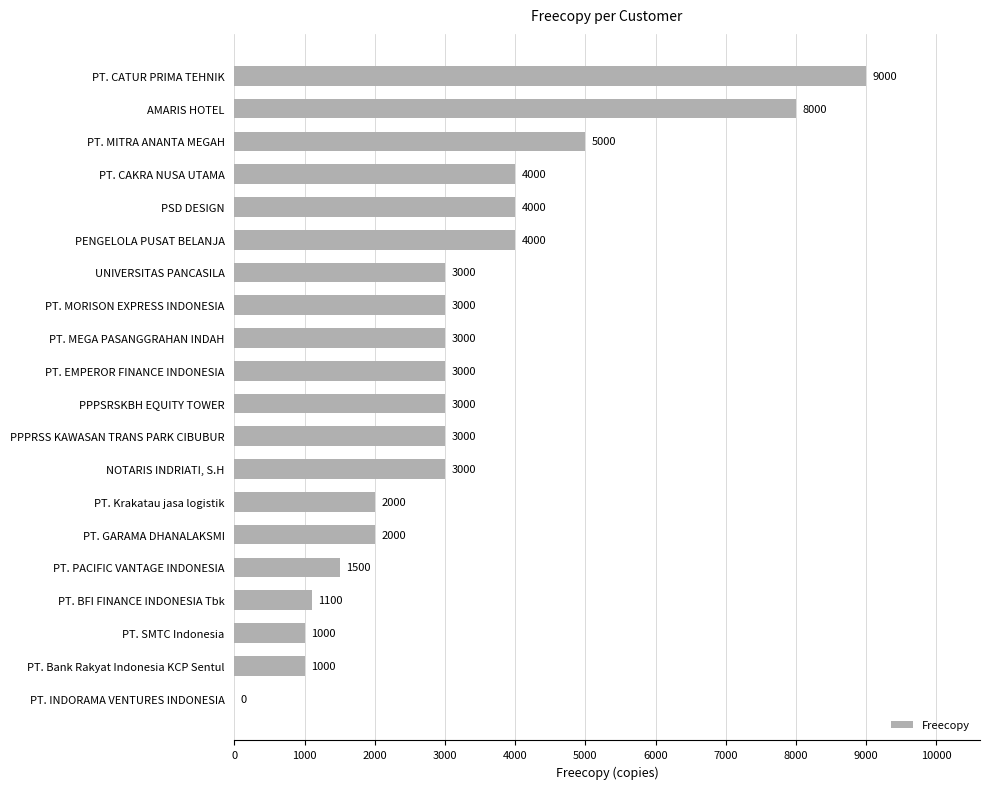

What is the change in value from PT. CATUR PRIMA TEHNIK to NOTARIS INDRIATI, S.H?

-6000